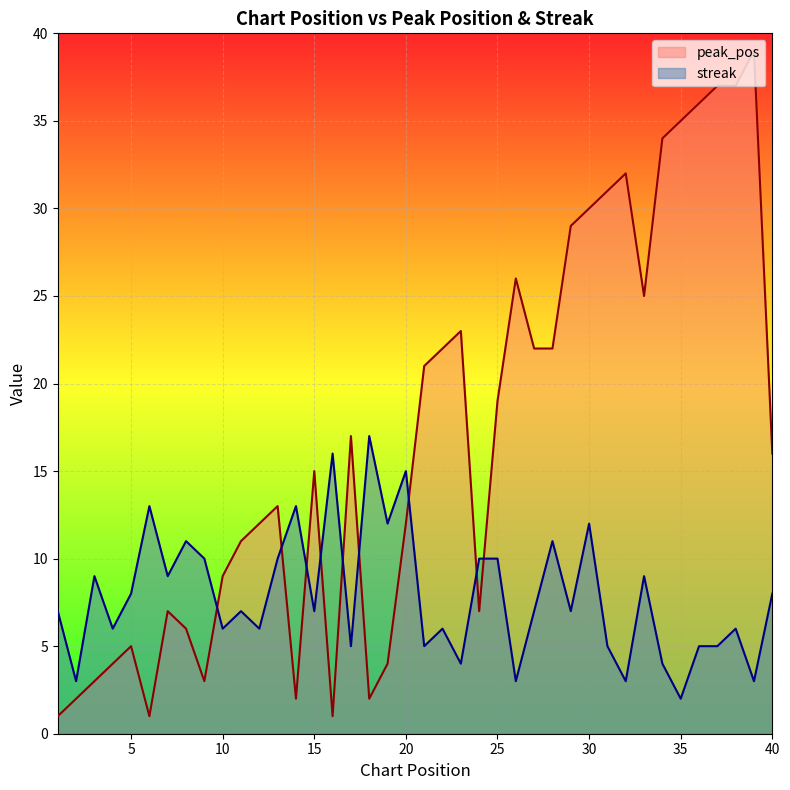

How many data points in streak are above 7?

18